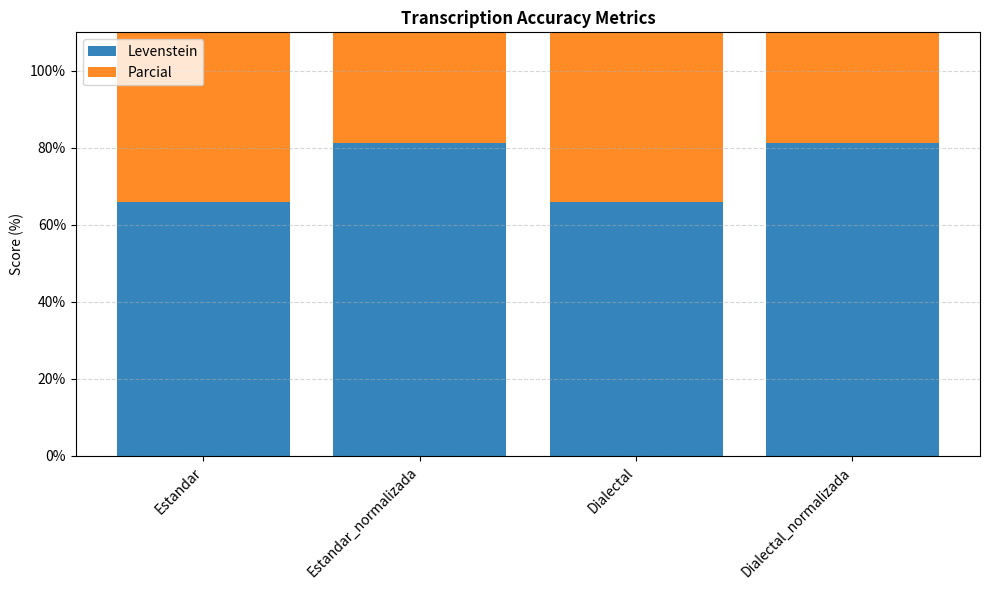

Which series has the largest total across all categories?

Parcial